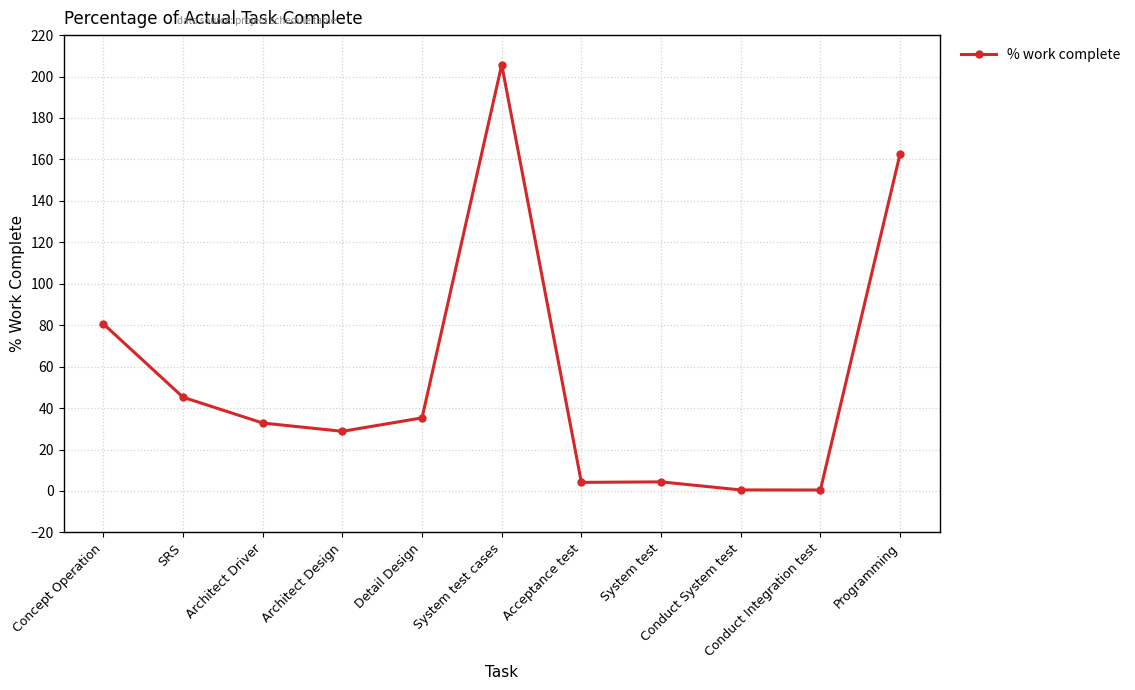

True or false: there are more than 0 points higher than both neighbors.

True